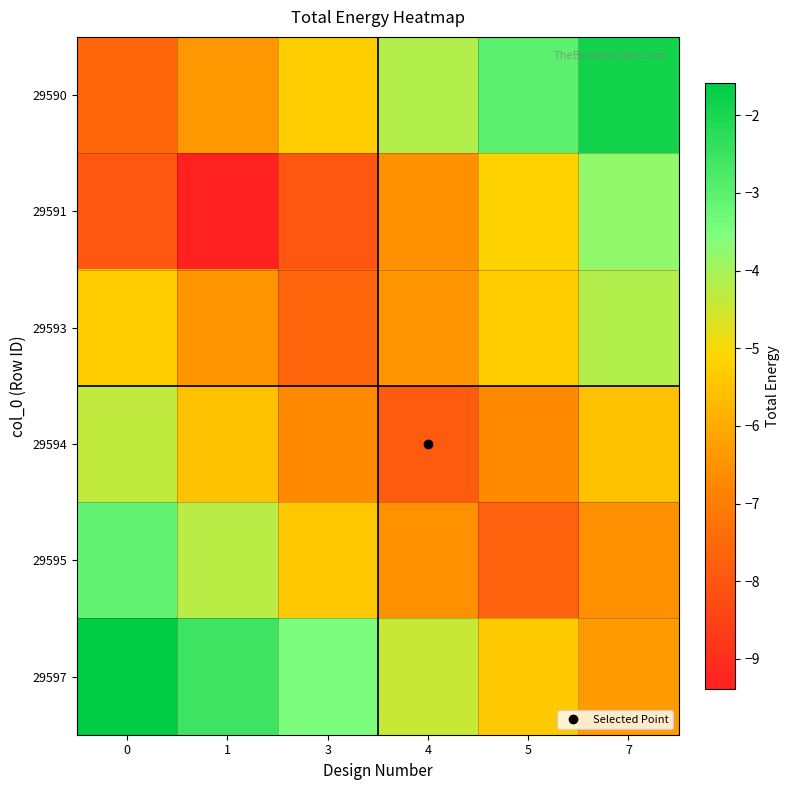

What is the minimum value shown in the chart?

-9.4